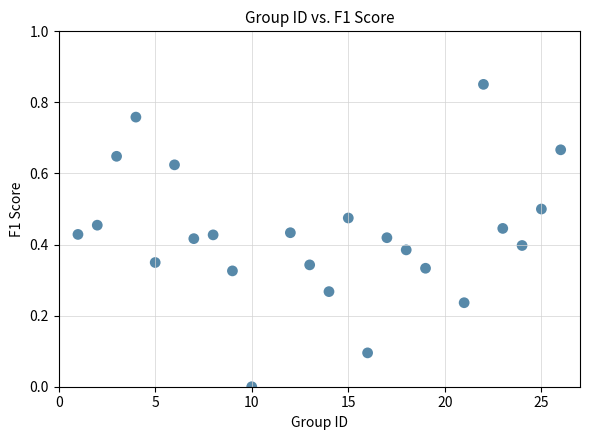

What is the range of X values (max minus min)?

25.0